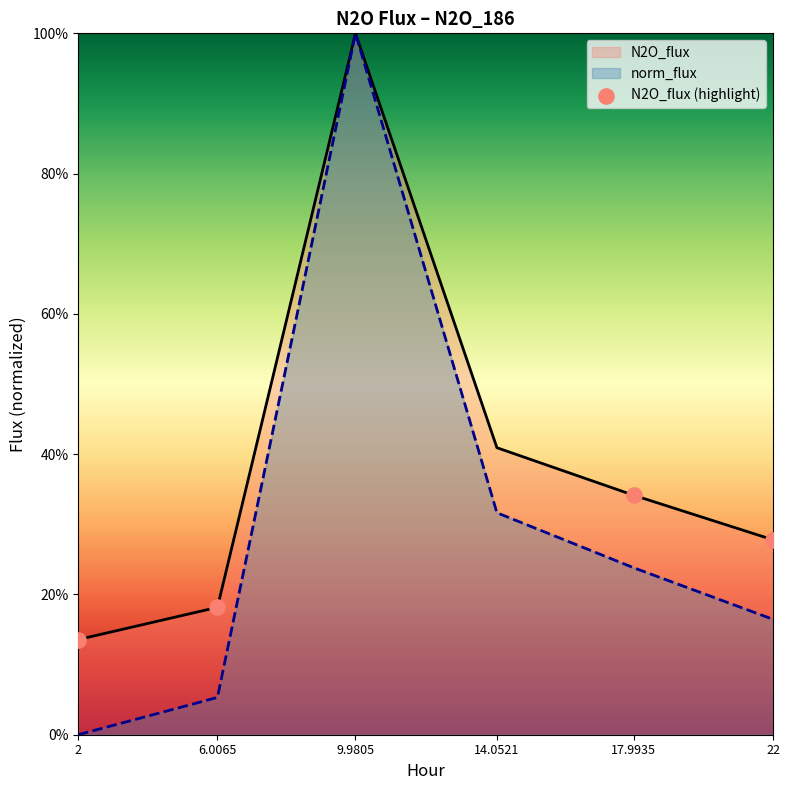

What are all the series names shown in the legend?

N2O_flux, norm_flux